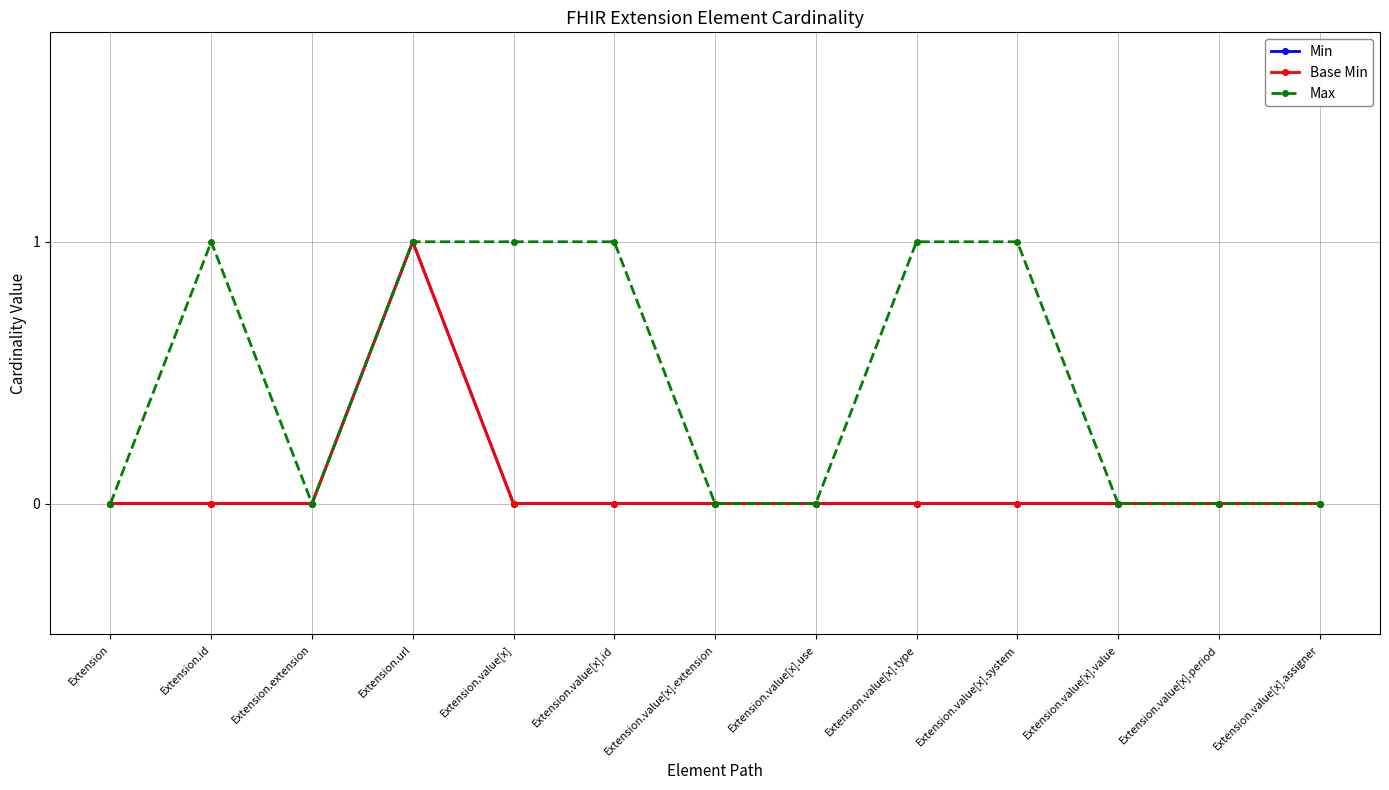

What is the label of the 12th point from the right?

Extension.id